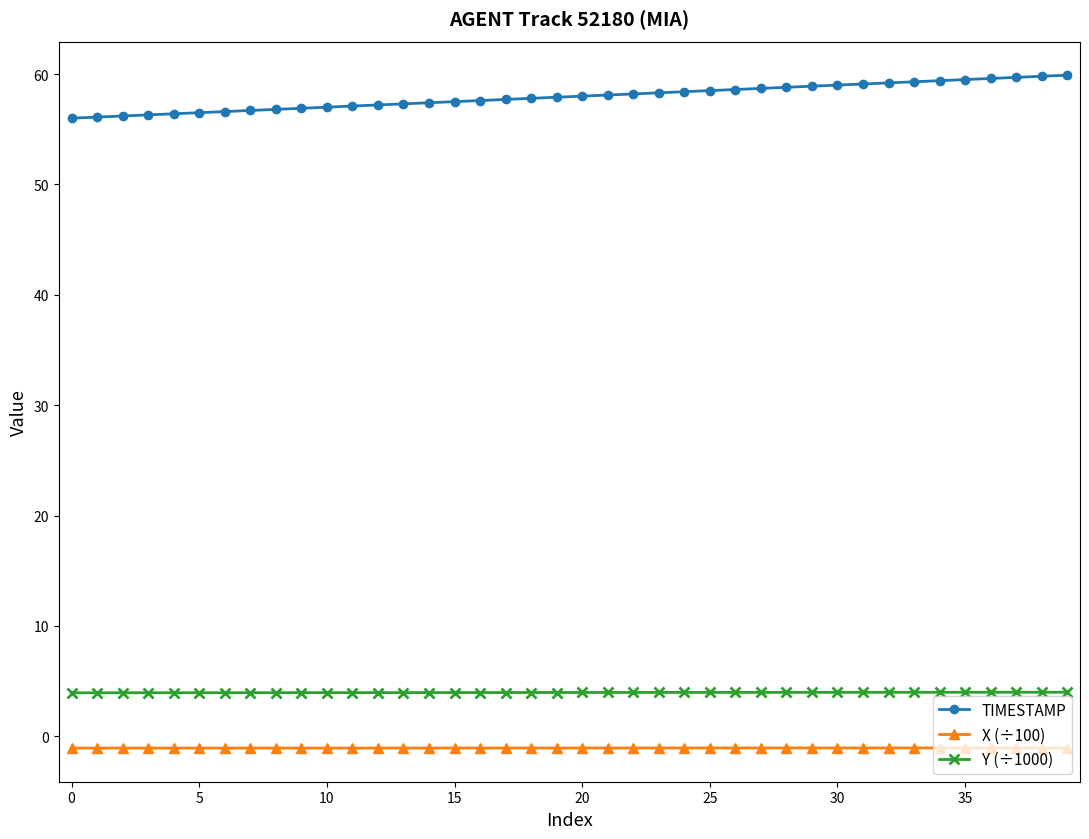

Which series has the largest total across all categories?

TIMESTAMP